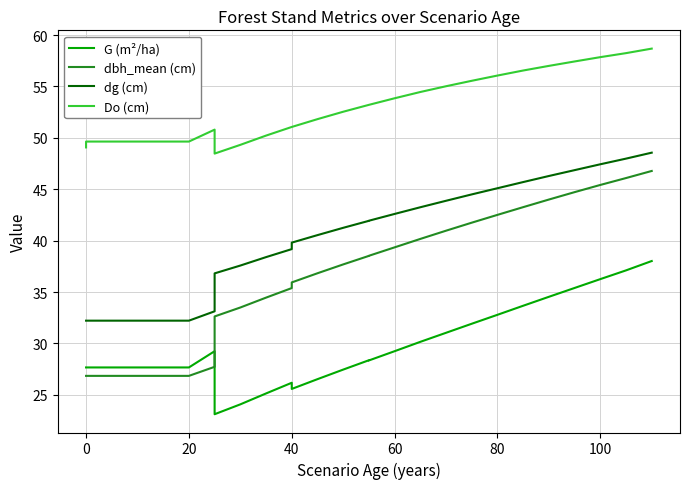

What is the difference between the maximum and second lowest values in the Do (cm) series?

10.2